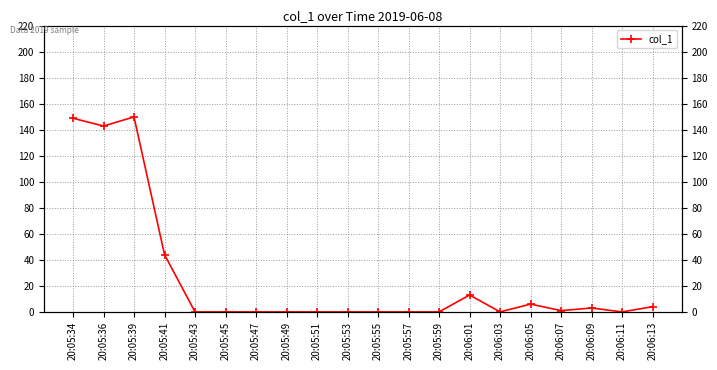

Where is the data nearest to the value 74?

20:05:41